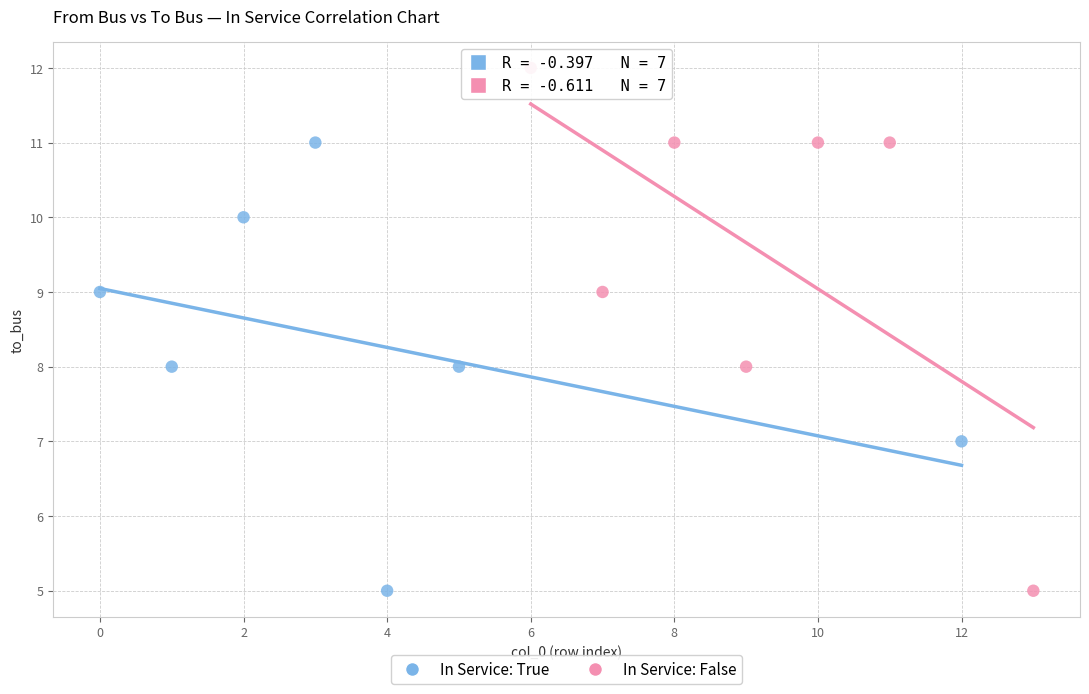

Which series has the largest Y range (max minus min)?

In Service: False